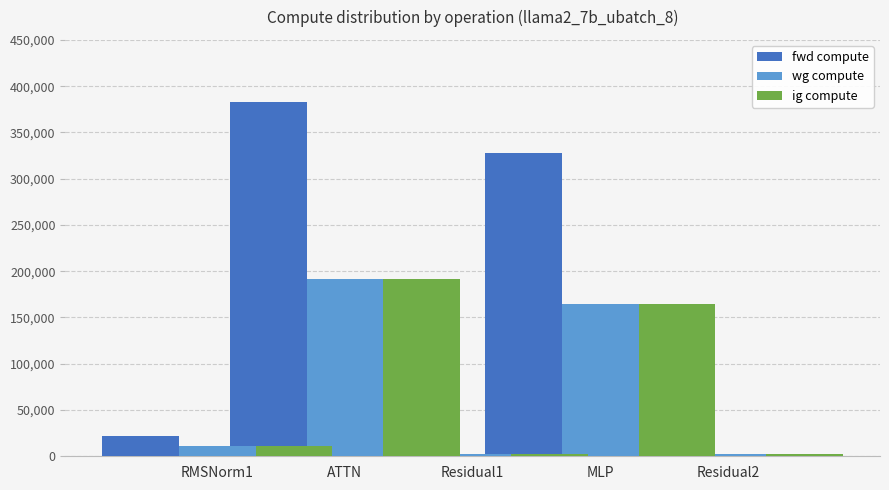

Reading right to left, what are all the values shown in this chart?

fwd compute: 2877.5	328087.0	5754.9	383109.7	21637.2
wg compute: 2877.5	164043.5	2877.5	191554.8	10818.6
ig compute: 2877.5	164043.5	2877.5	191554.8	10818.6